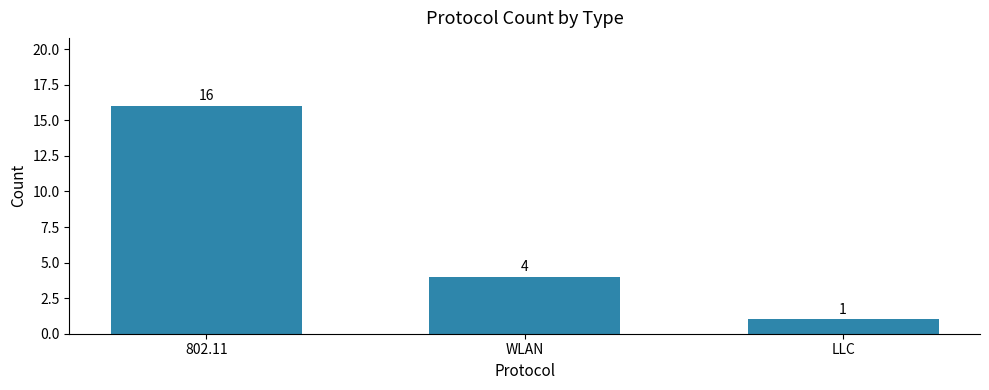

What is the value of the 3rd bar from the left?

1